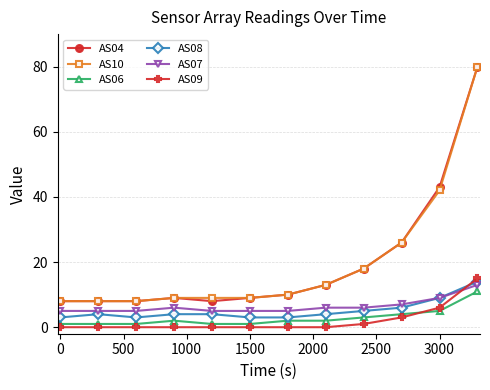

What is the maximum value shown in the chart?

80